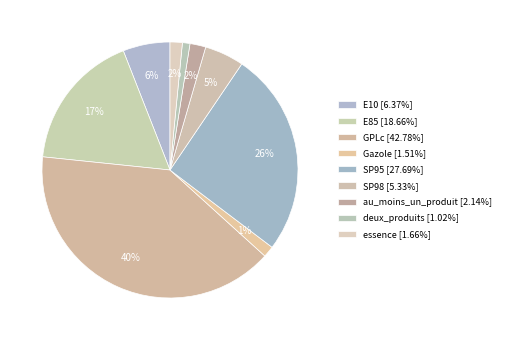

How many segments does this pie chart have?

9